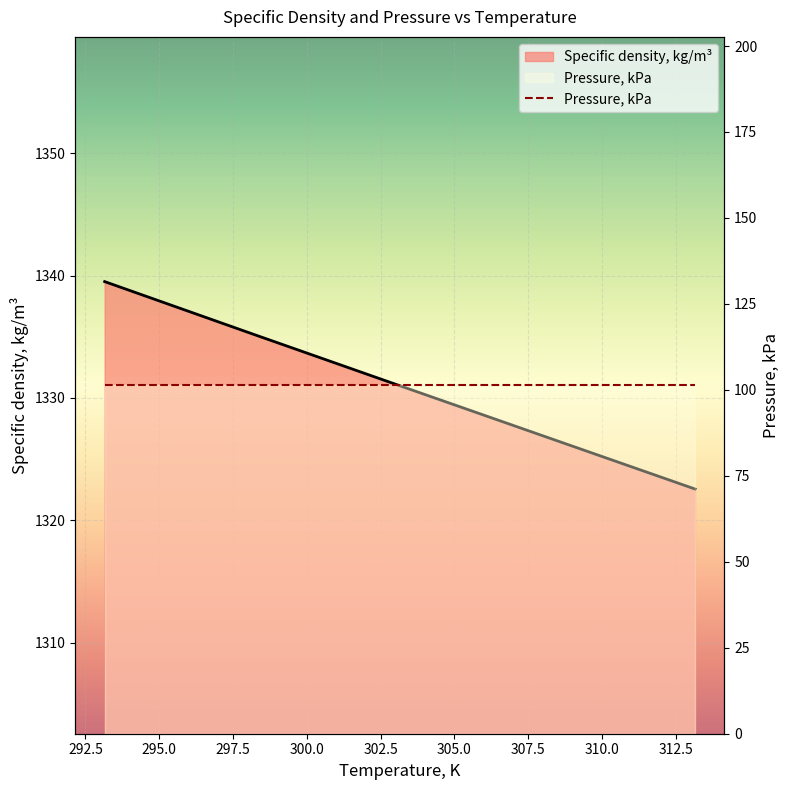

What is the label of the 1st point from the left?

293.15